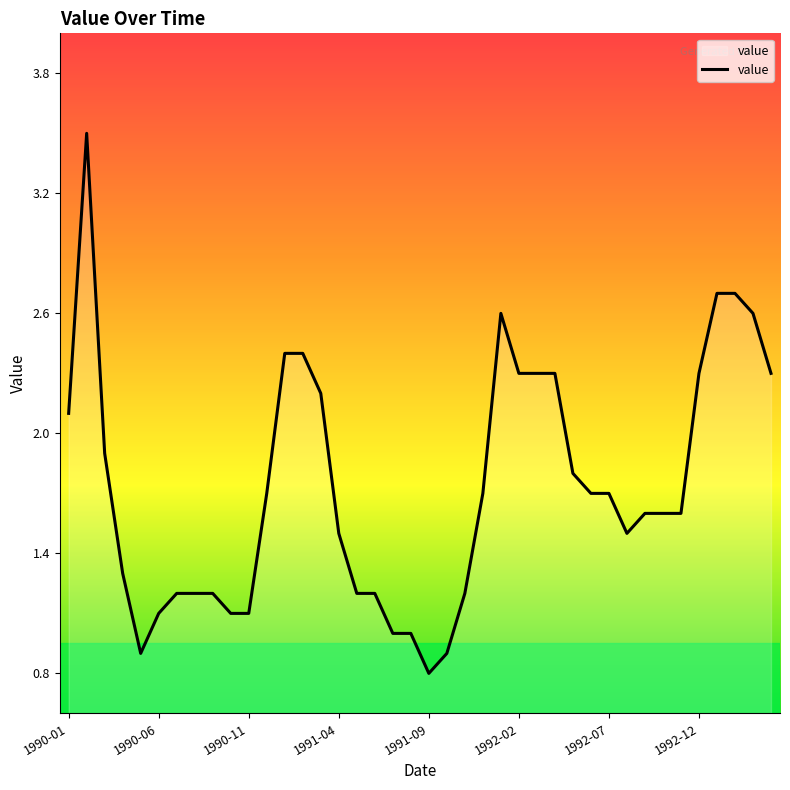

What is the minimum value shown in the chart?

0.8